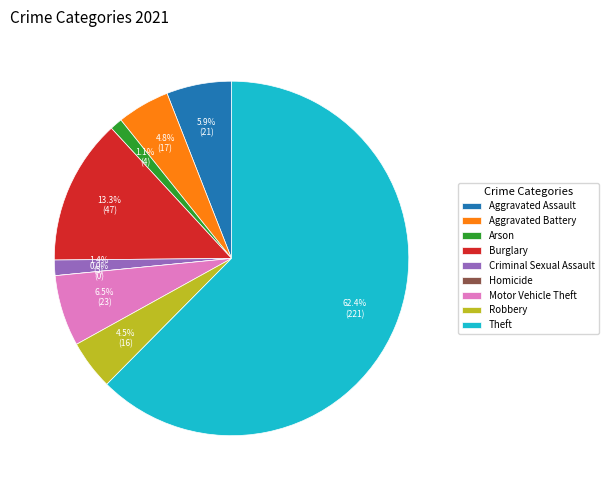

Which category accounts for the majority?

Theft